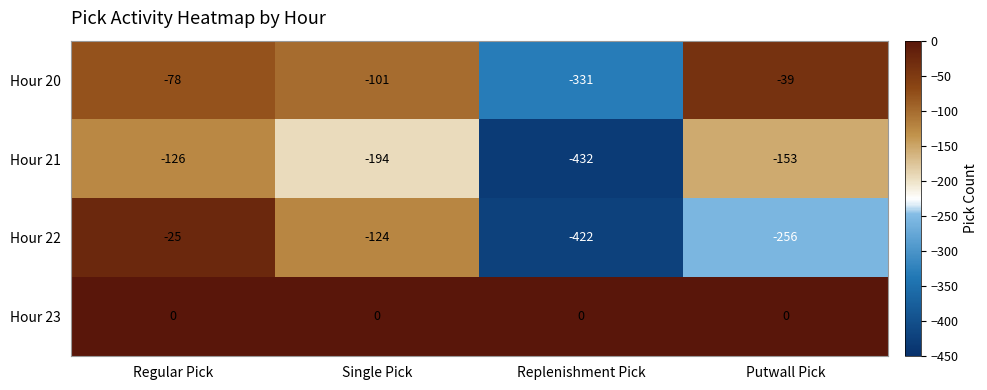

At which category is the sum across all series the highest?

Regular Pick